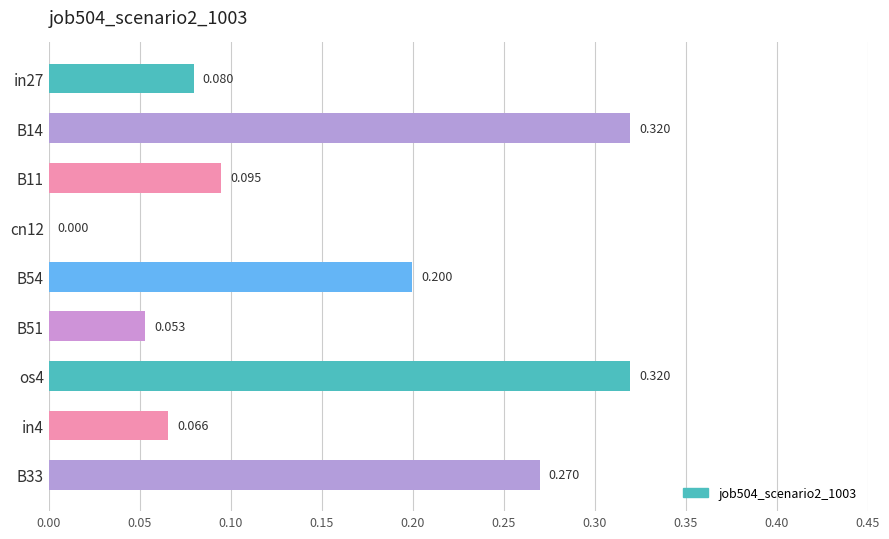

How many values are above zero?

8